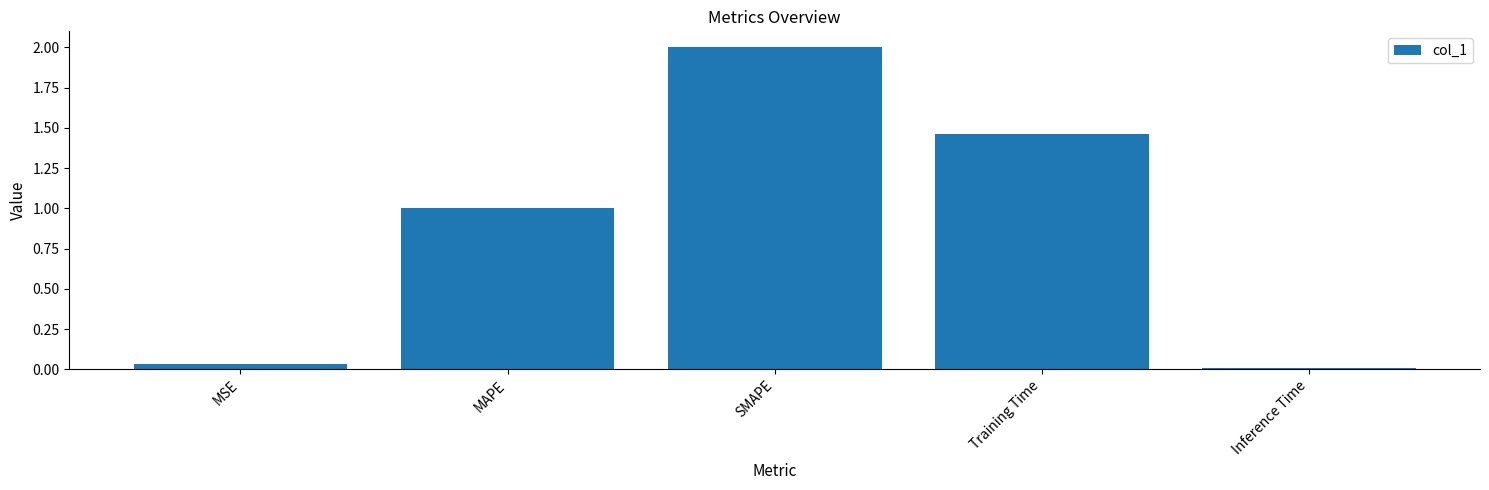

What is the difference between the maximum and second lowest values?

2.0